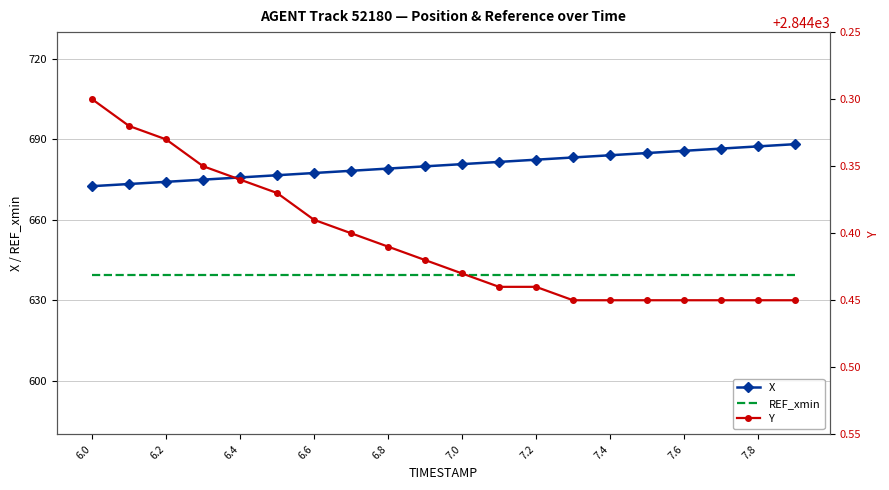

What is the lowest value of the X series?

672.5